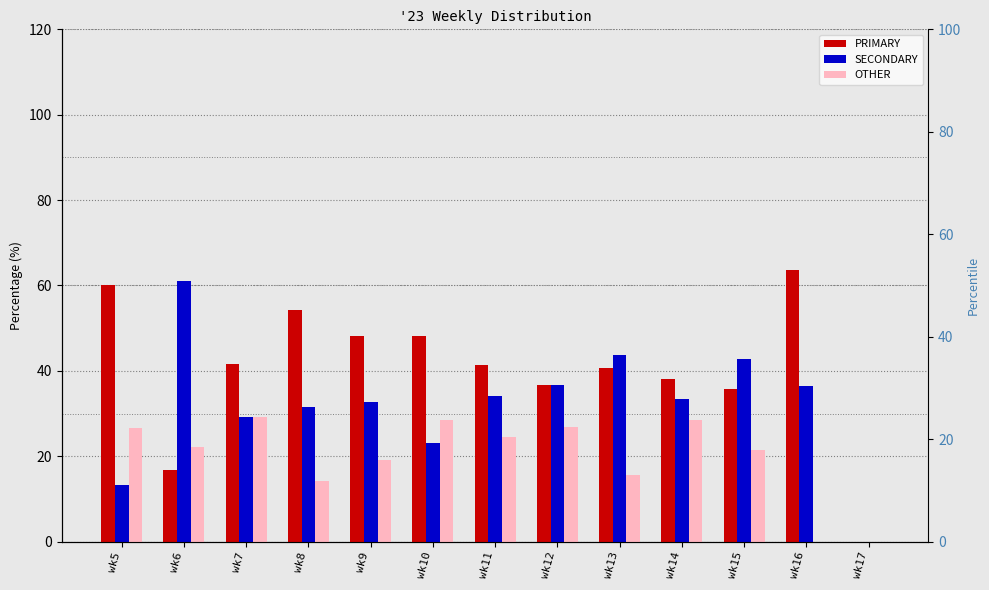

What is the value of the OTHER bar at the 10th from the left?

28.6